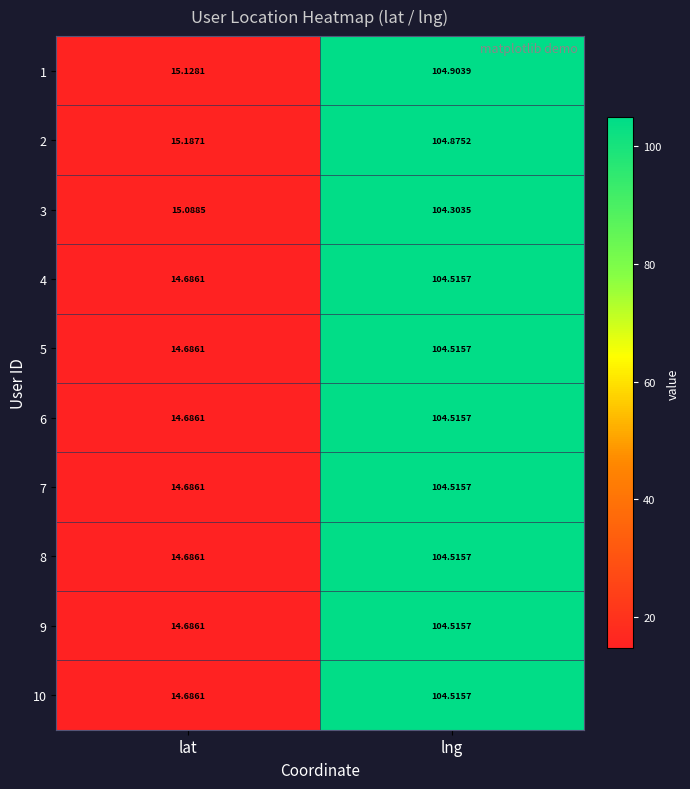

At which label is 2 closest to 60?

lat